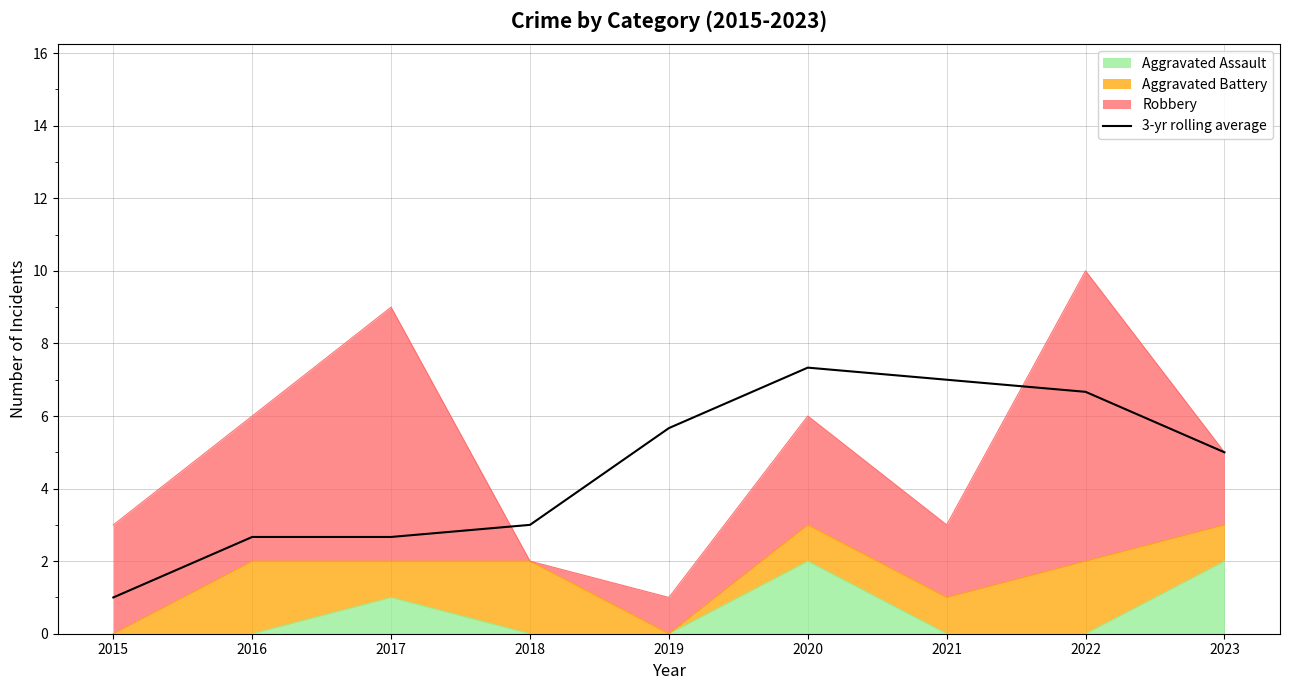

What is the ratio of the value at 2016 to the value at 2021?

0.4